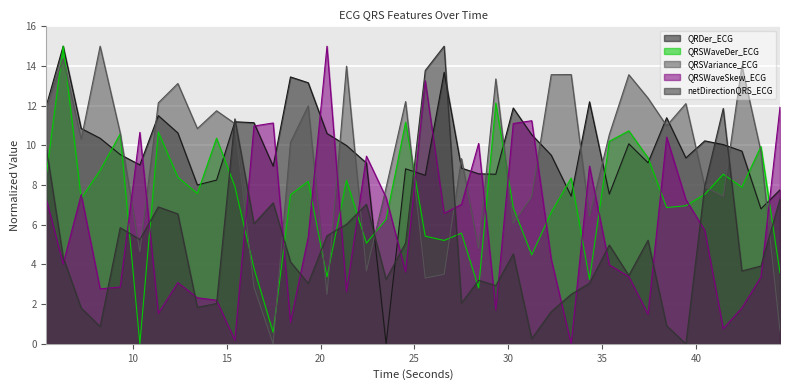

At which label is QRDer_ECG closest to 7?

43.4609375